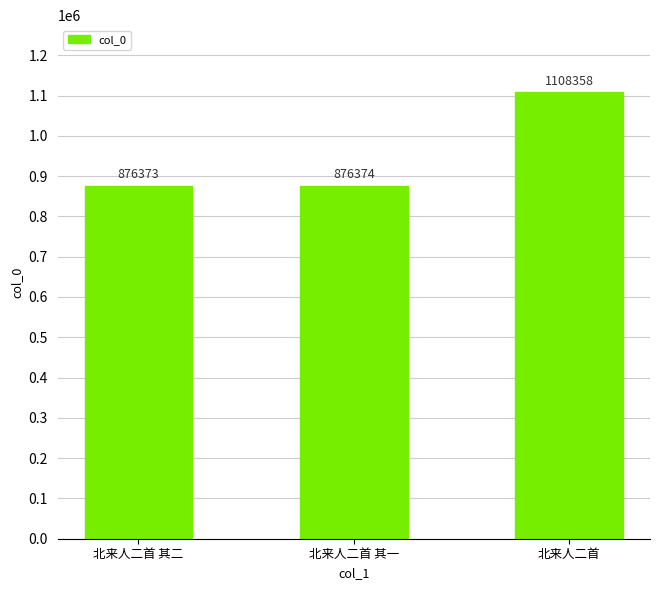

Which label corresponds to the largest value in the chart?

北来人二首